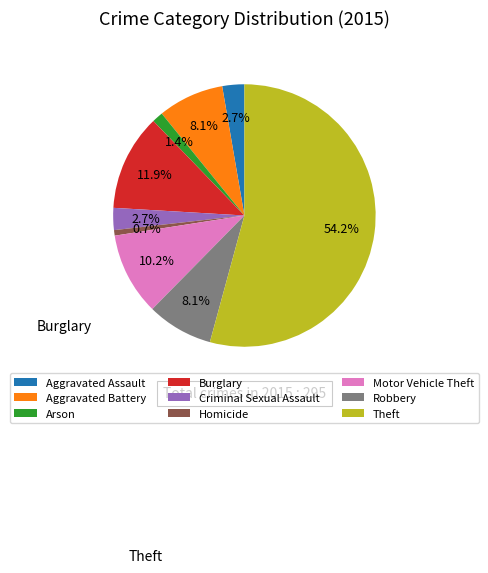

To the nearest percent, what is the average slice percentage?

11%